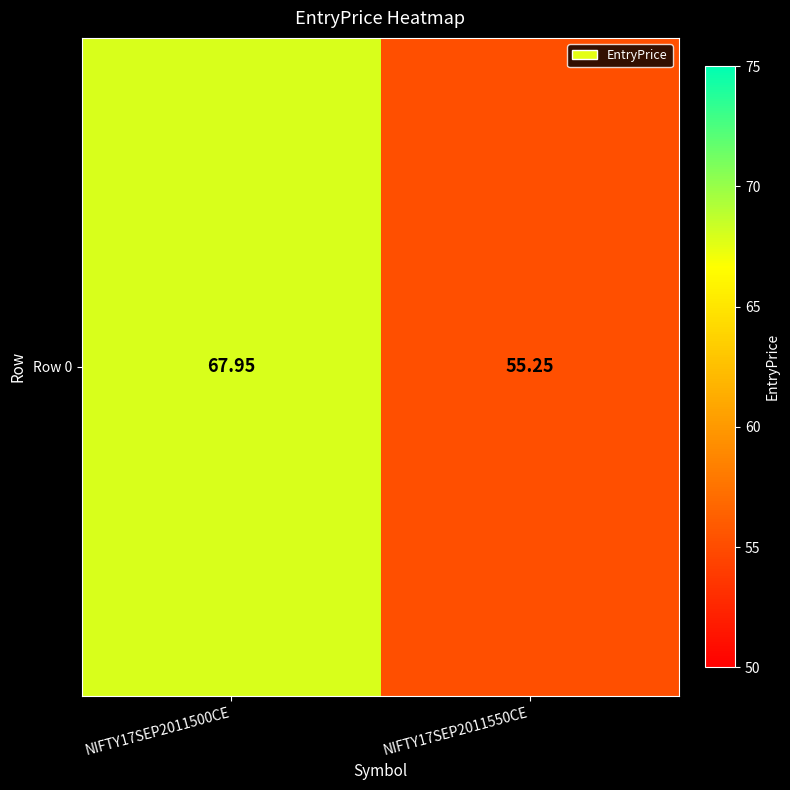

List the labels in order of value, smallest first.

NIFTY17SEP2011550CE, NIFTY17SEP2011500CE